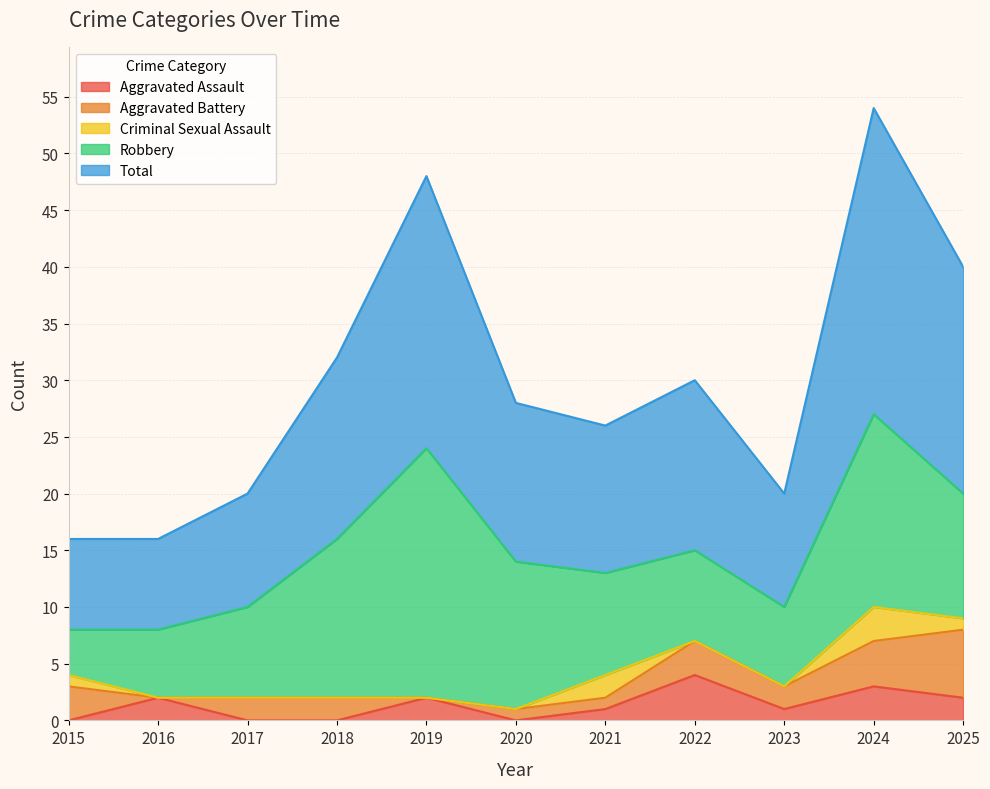

Rank the categories by Criminal Sexual Assault value from lowest to highest.

2016, 2017, 2018, 2019, 2020, 2022, 2023, 2015, 2025, 2021, 2024